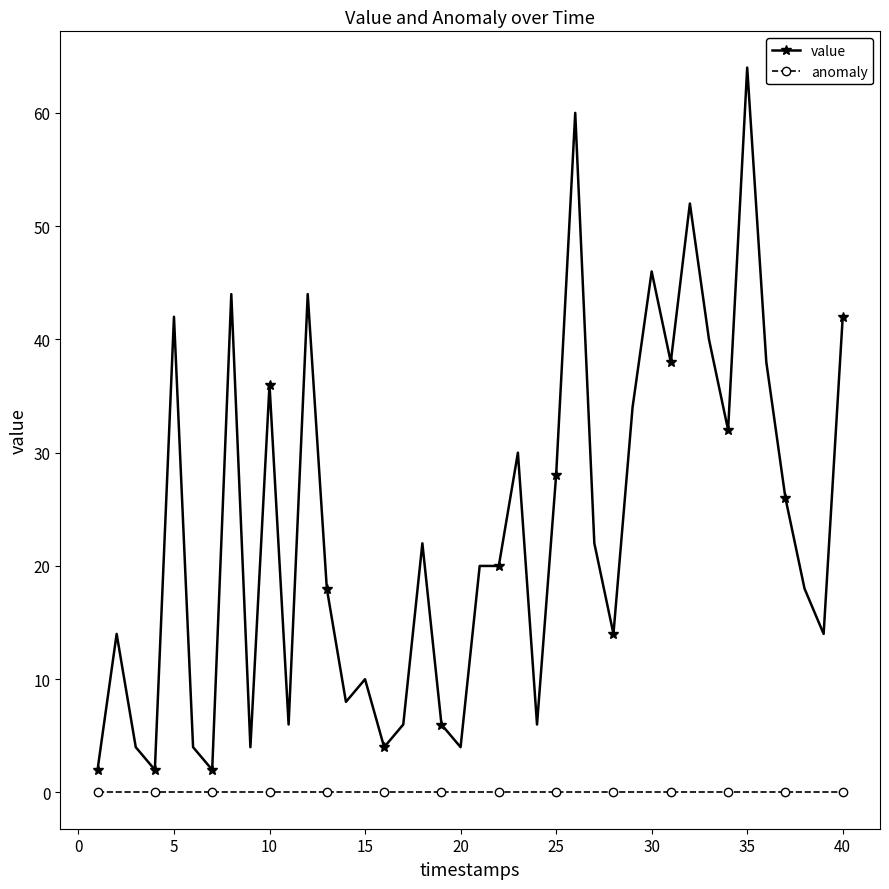

True or false: anomaly and value cross at least once.

False